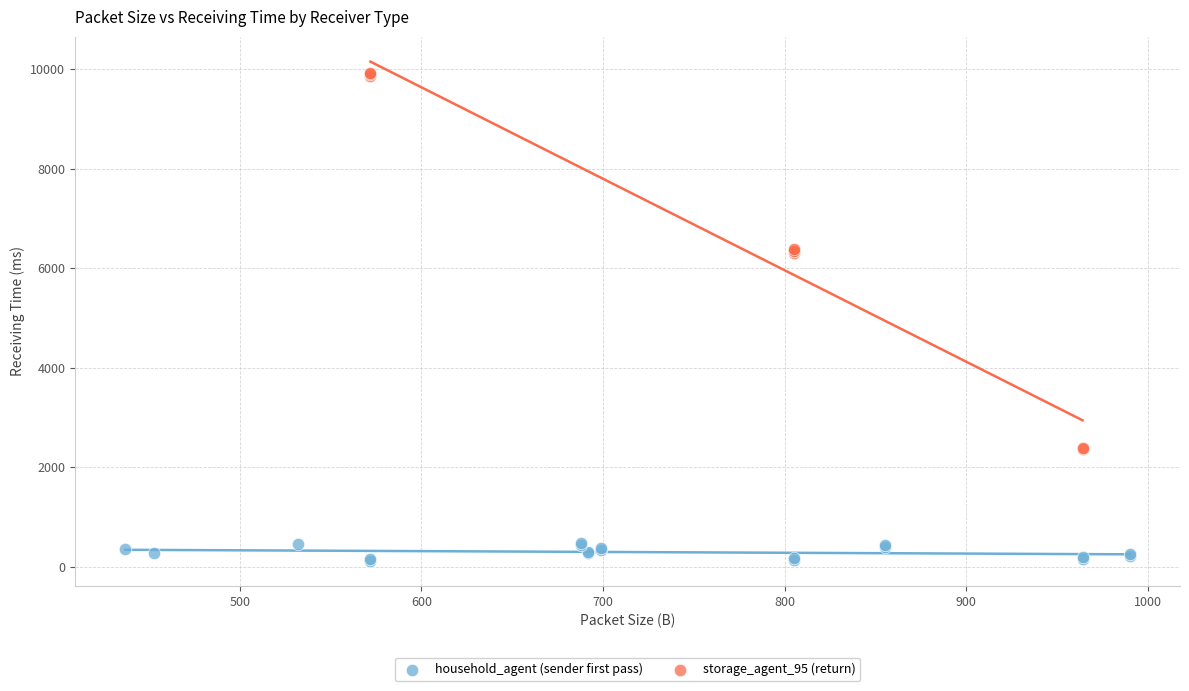

Which series reaches the minimum Y coordinate?

household_agent (sender first pass)